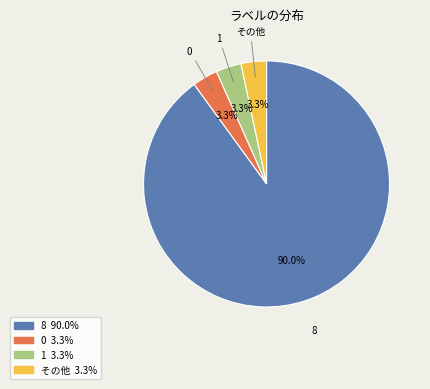

Is there a majority slice in this chart?

Yes